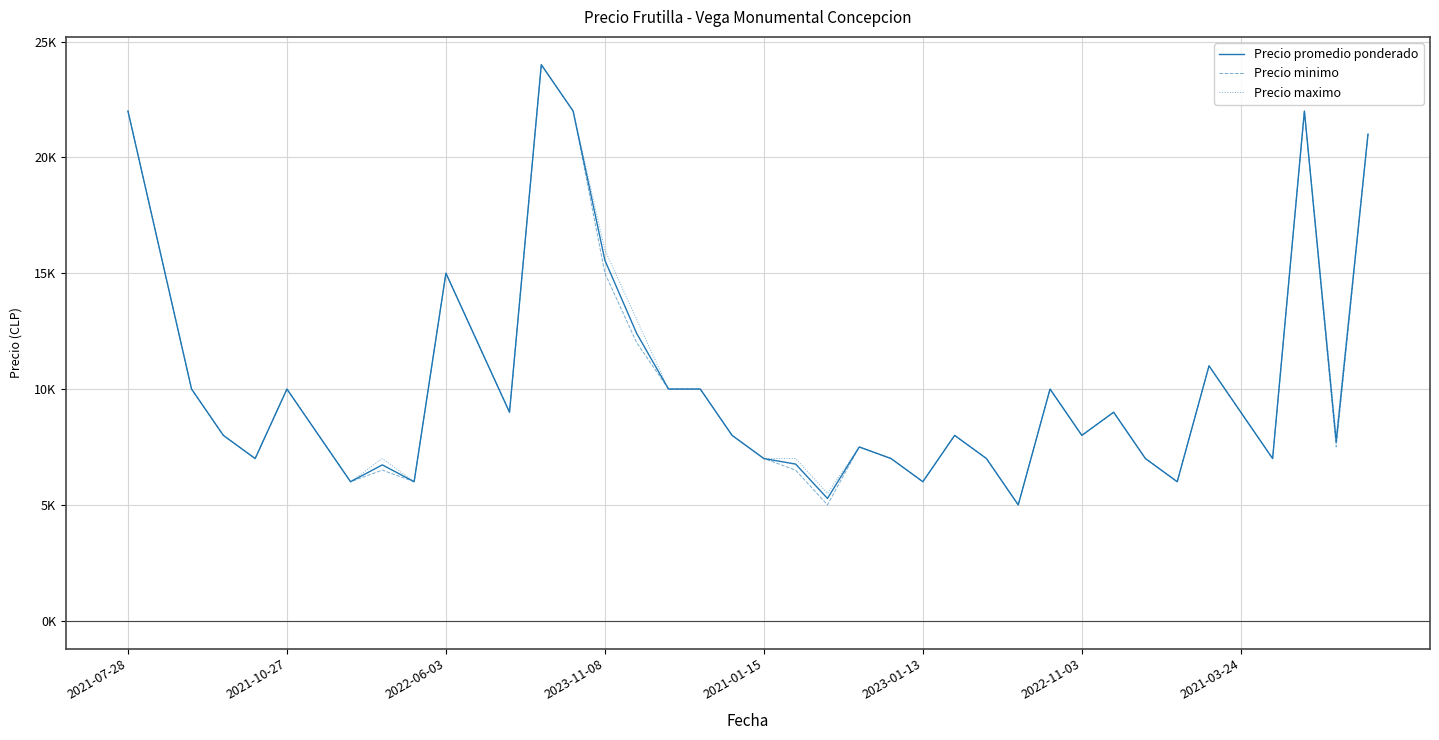

In Precio maximo, how many points are lower than both neighbors (excluding endpoints)?

11